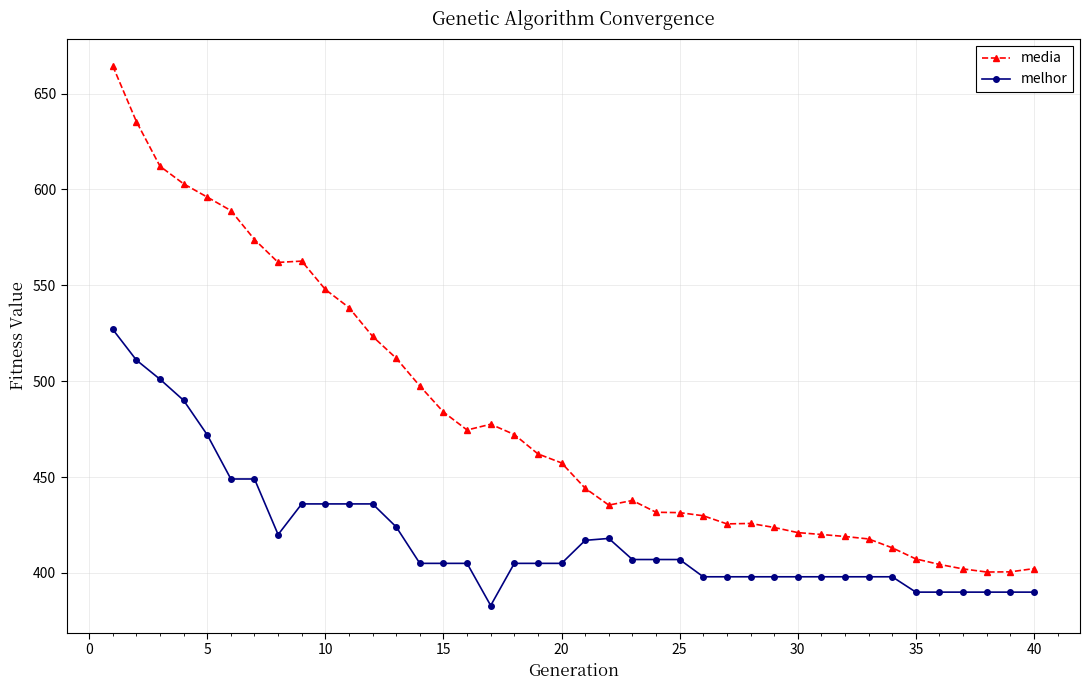

How many values in the media series are below 457?

20